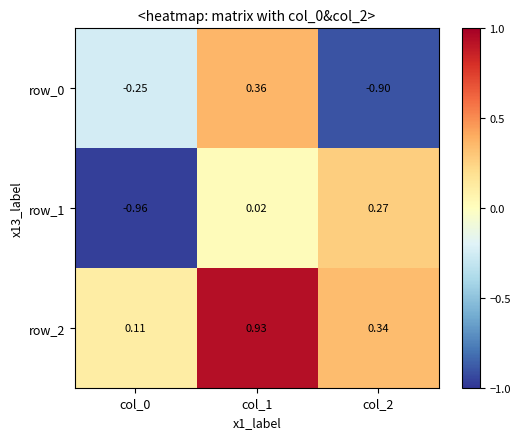

Is the value of row_0 at col_1 greater than the value of row_1 at col_1?

Yes